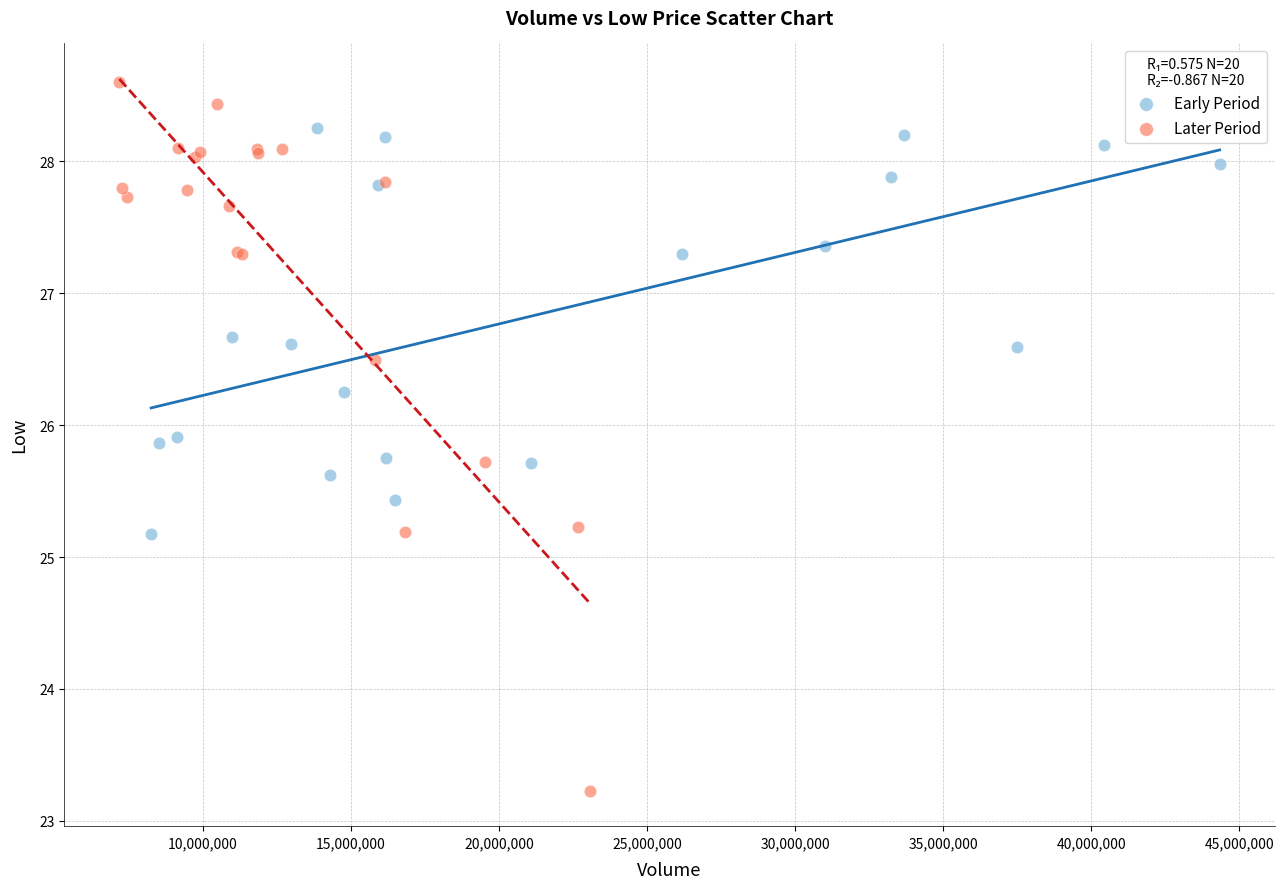

Which series reaches the maximum Y coordinate?

Later Period